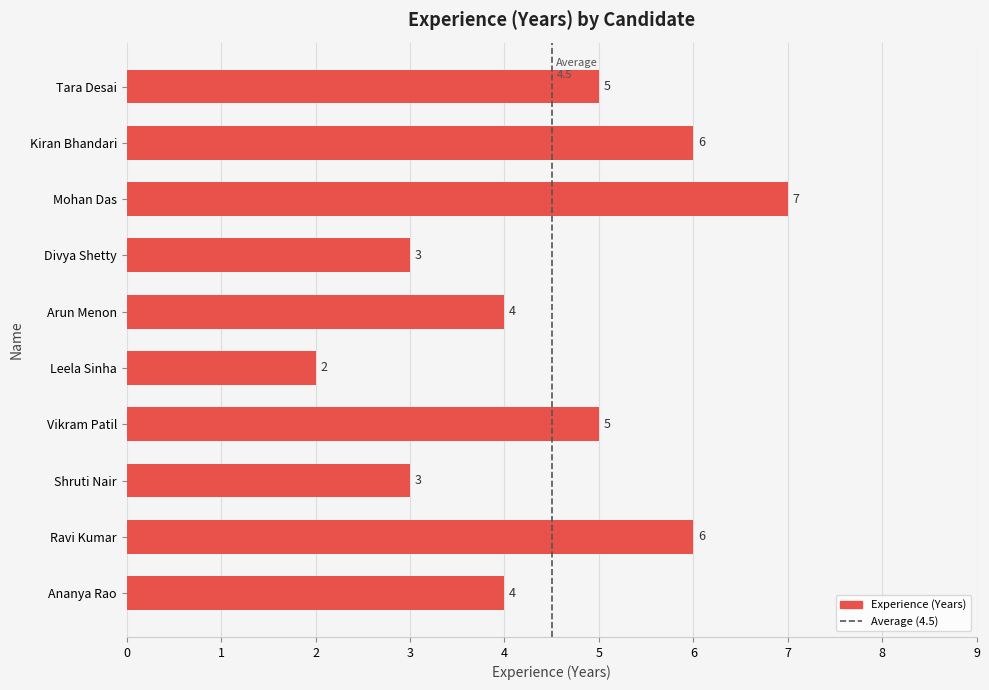

What is the difference between the second highest and minimum values?

4